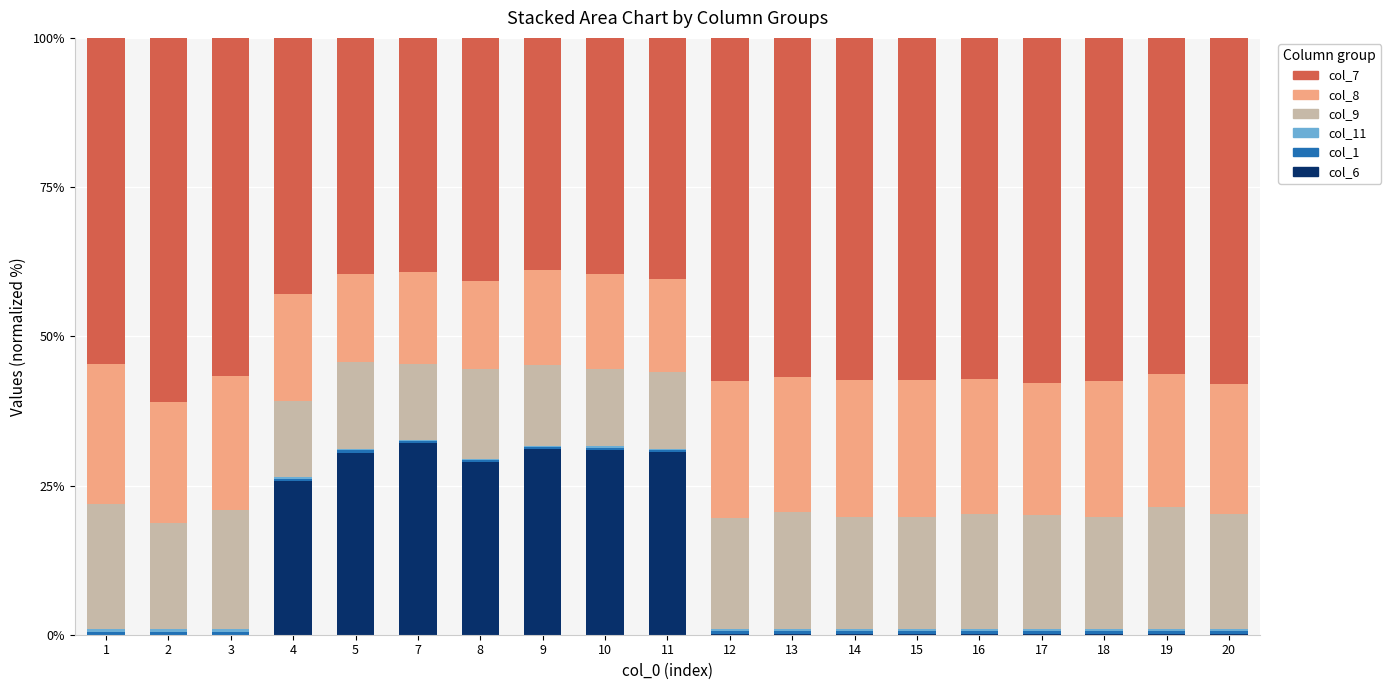

The col_6 series shows 19.7 at 8. True or false?

False